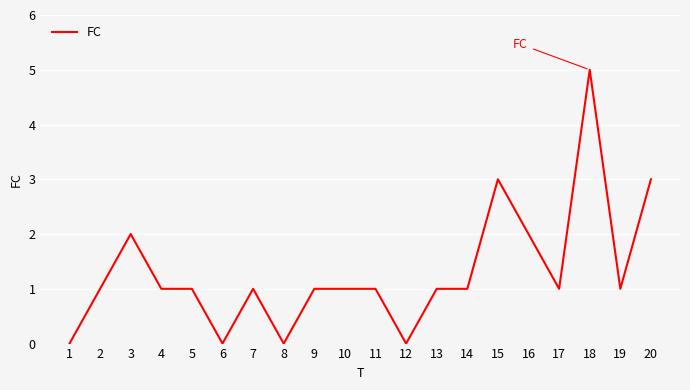

Does the chart have visible grid lines?

Yes